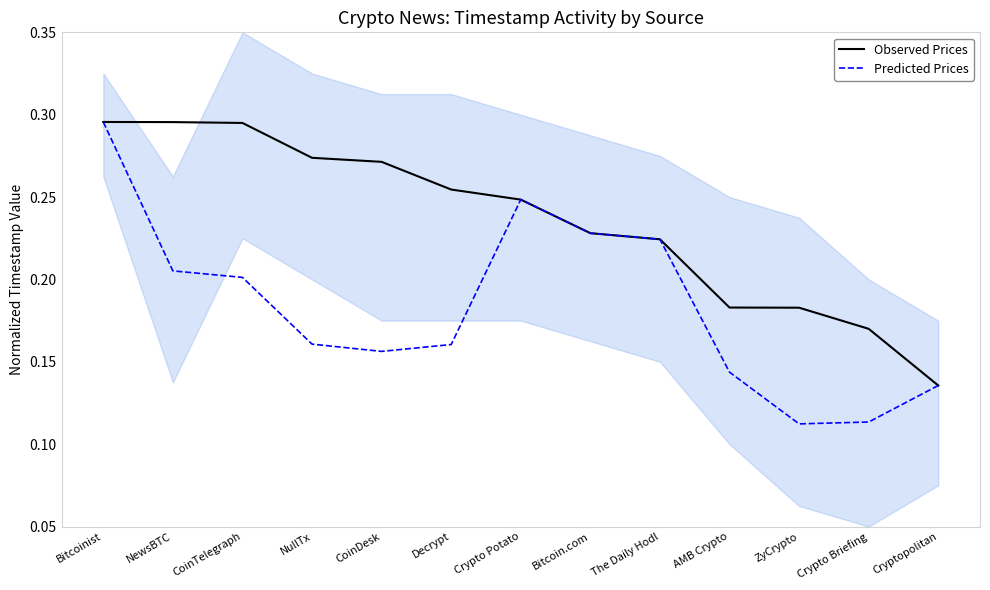

Is it true that Predicted Prices equals 0.2 at The Daily Hodl?

True